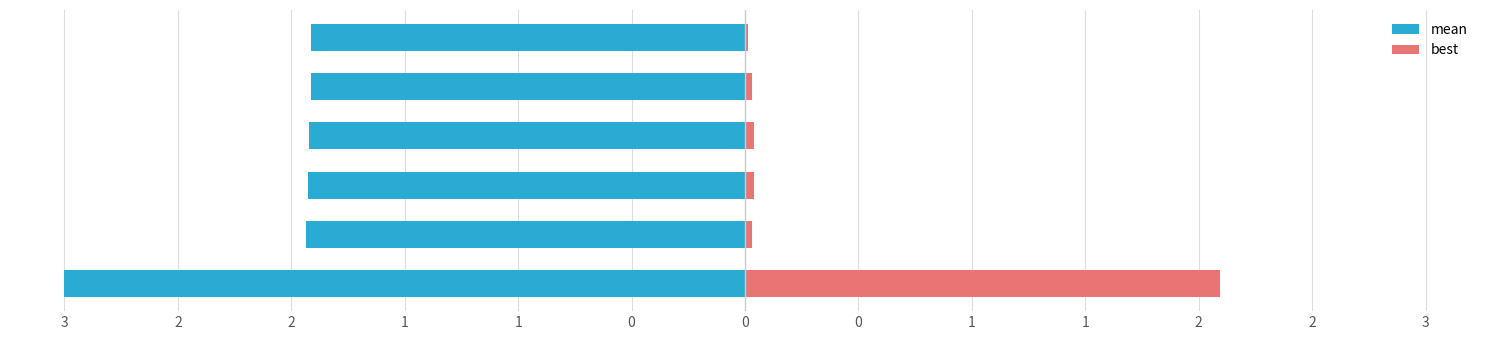

What is the value of the mean bar at the 3rd from the left?

-1.8